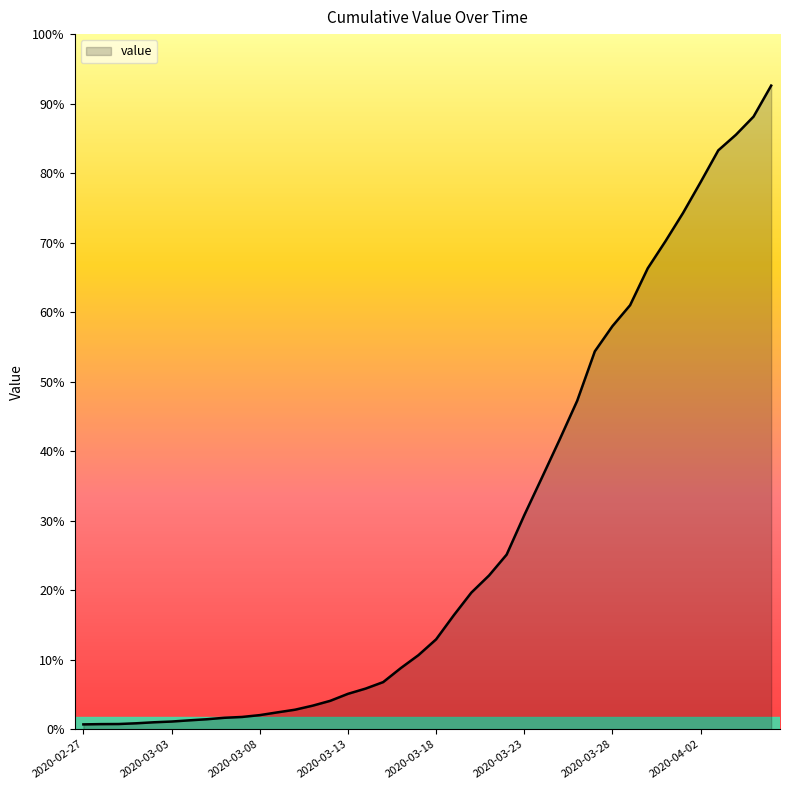

Does the chart have visible grid lines?

No